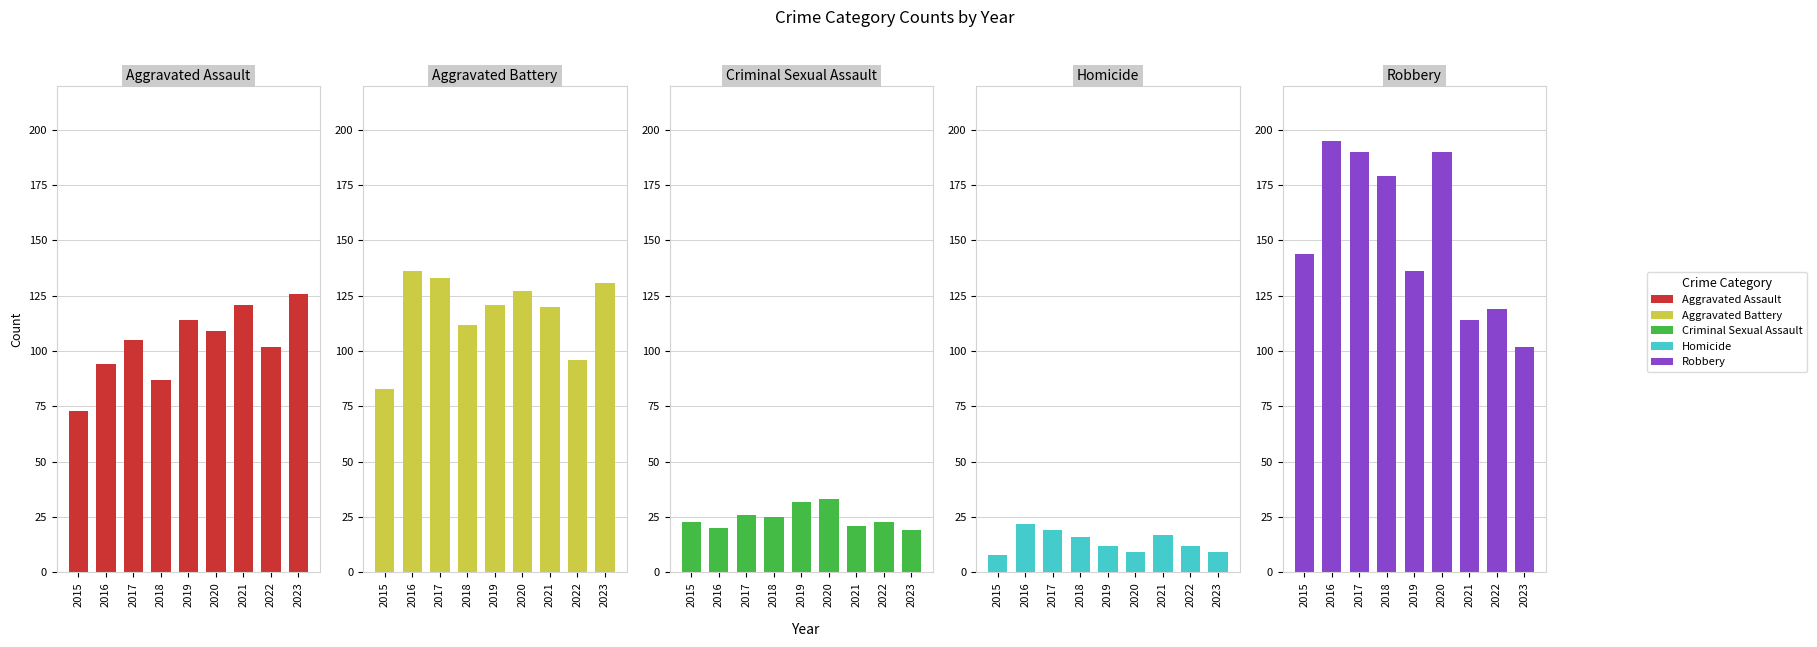

How many data points in Criminal Sexual Assault are above 23?

4